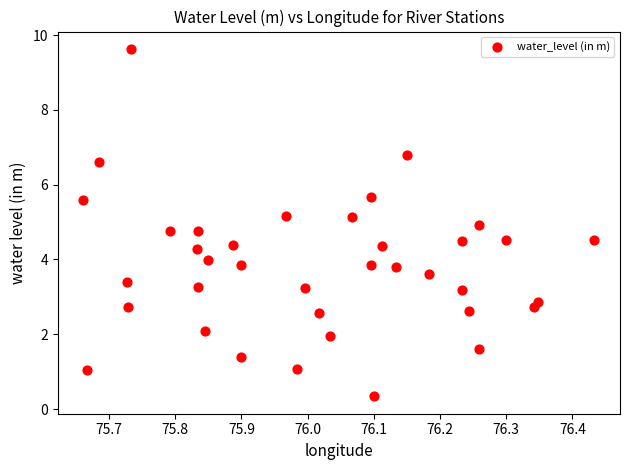

What is the range of Y values (max minus min)?

9.3